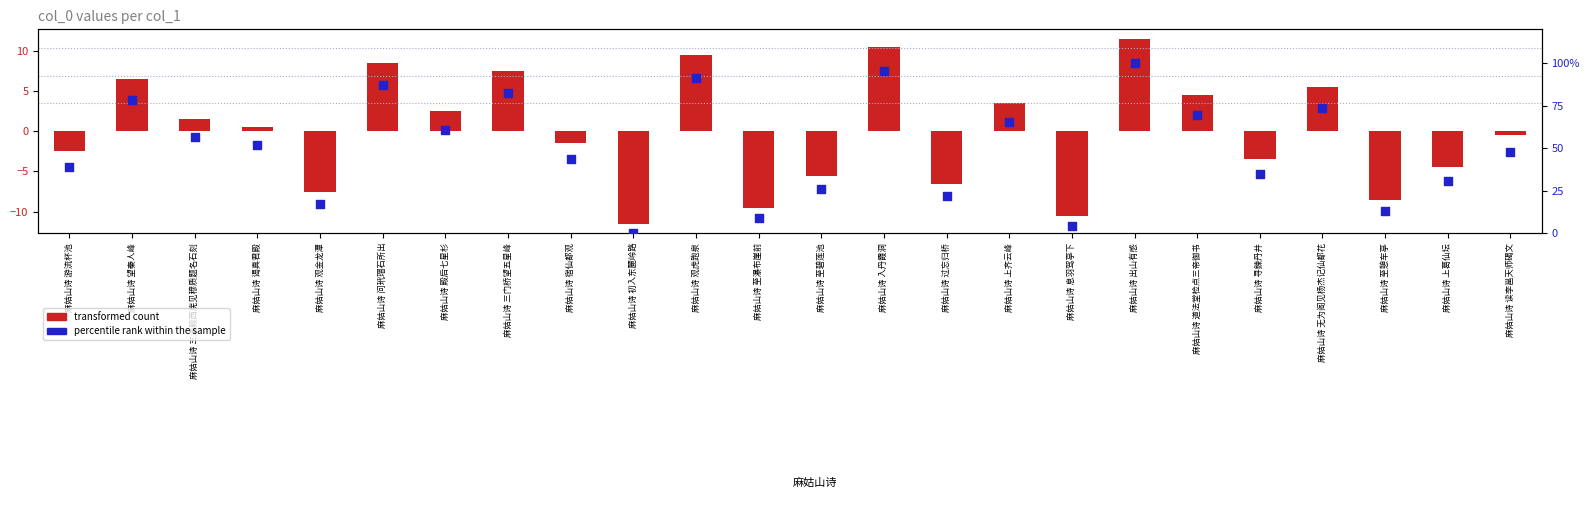

Is the value of percentile rank within the sample at 麻姑山诗 至碧莲池 greater than the value of transformed count at 麻姑山诗 三门桥望五星峰?

Yes